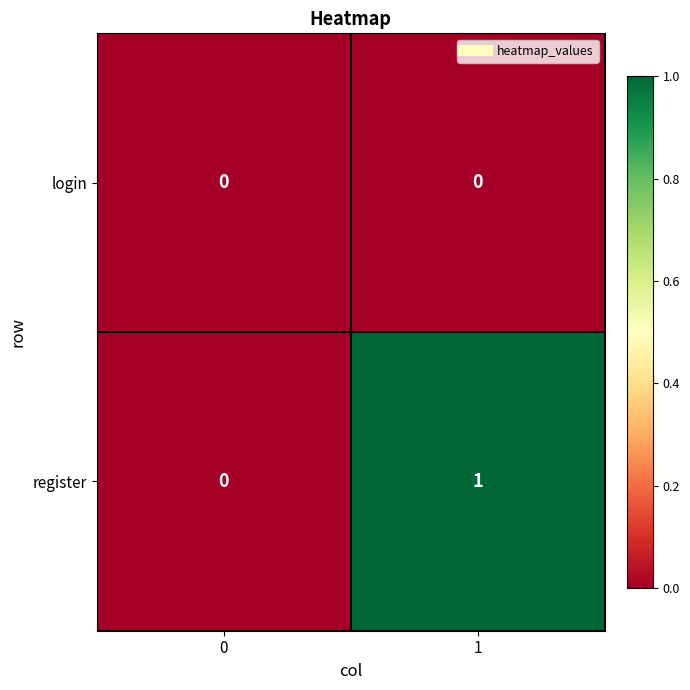

Which series has the largest range (max minus min)?

register